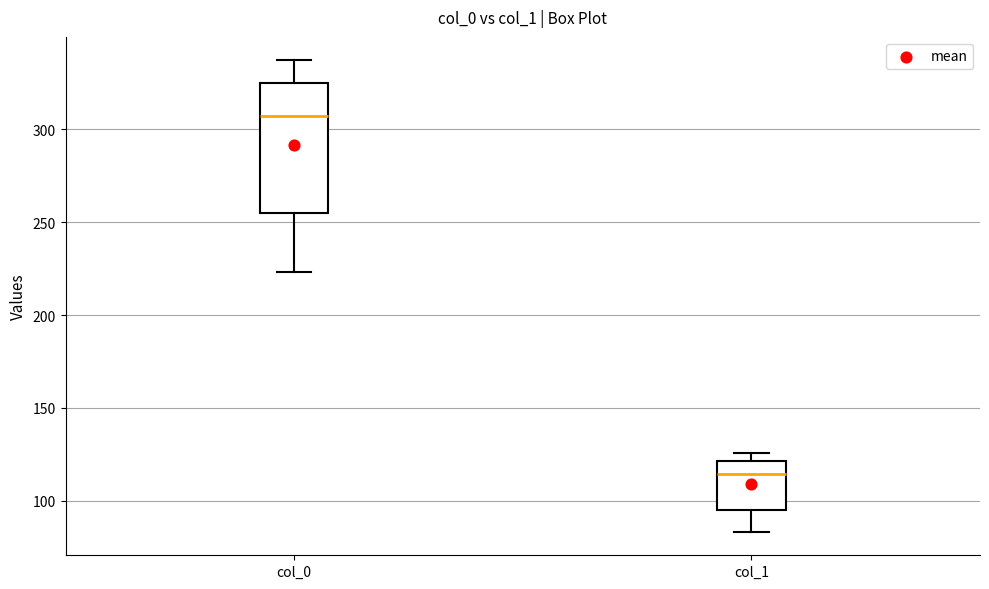

Reading left to right, transcribe this box plot: for each box, give where its median line is, the range the box spans, and where its two whiskers end, as read against the y-axis. The values are not printed on the chart, so give them approximately, as read against the axis.

col_0: median 305, box 255 to 325, whiskers 225 to 335
col_1: median 115, box 95 to 120, whiskers 85 to 125